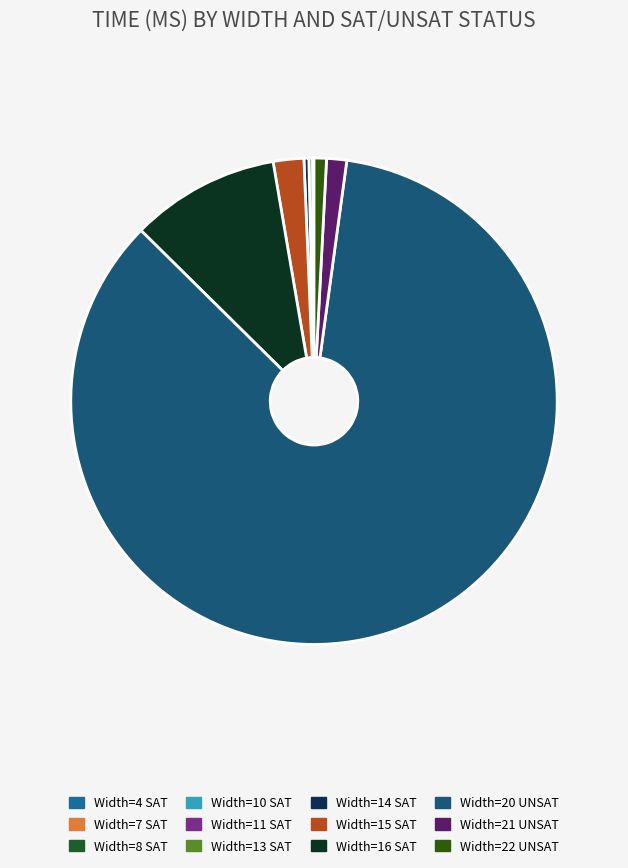

Combined, do Width=22 UNSAT and Width=14 SAT account for over 50%?

No